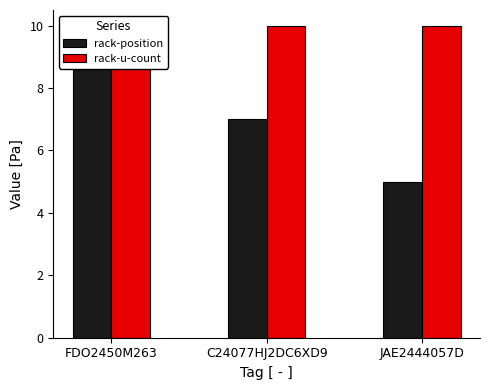

What is the spread (max minus min) of values at FDO2450M263?

1